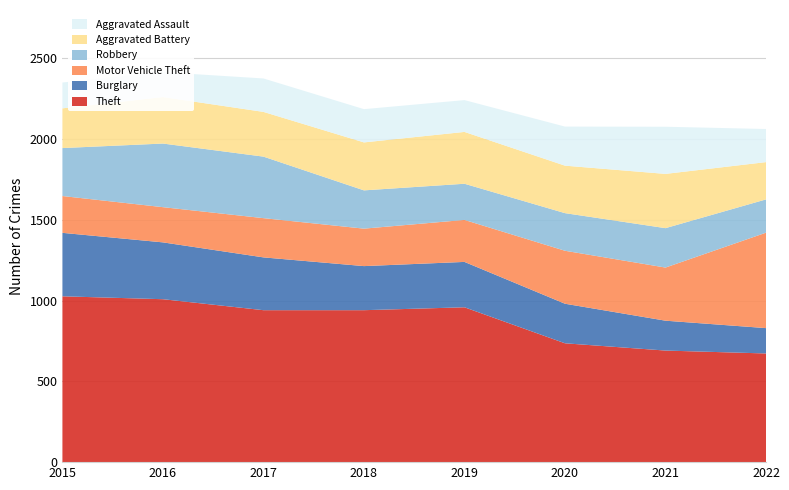

Reading left to right, what are all the values shown in this chart?

Theft: 2015=1027	2016=1009	2017=941	2018=941	2019=959	2020=736	2021=691	2022=673
Burglary: 2015=393	2016=352	2017=327	2018=273	2019=281	2020=245	2021=185	2022=157
Motor Vehicle Theft: 2015=228	2016=218	2017=243	2018=232	2019=260	2020=328	2021=329	2022=591
Robbery: 2015=297	2016=394	2017=381	2018=237	2019=224	2020=233	2021=244	2022=206
Aggravated Battery: 2015=246	2016=288	2017=277	2018=297	2019=321	2020=294	2021=336	2022=231
Aggravated Assault: 2015=160	2016=154	2017=207	2018=206	2019=197	2020=242	2021=292	2022=205